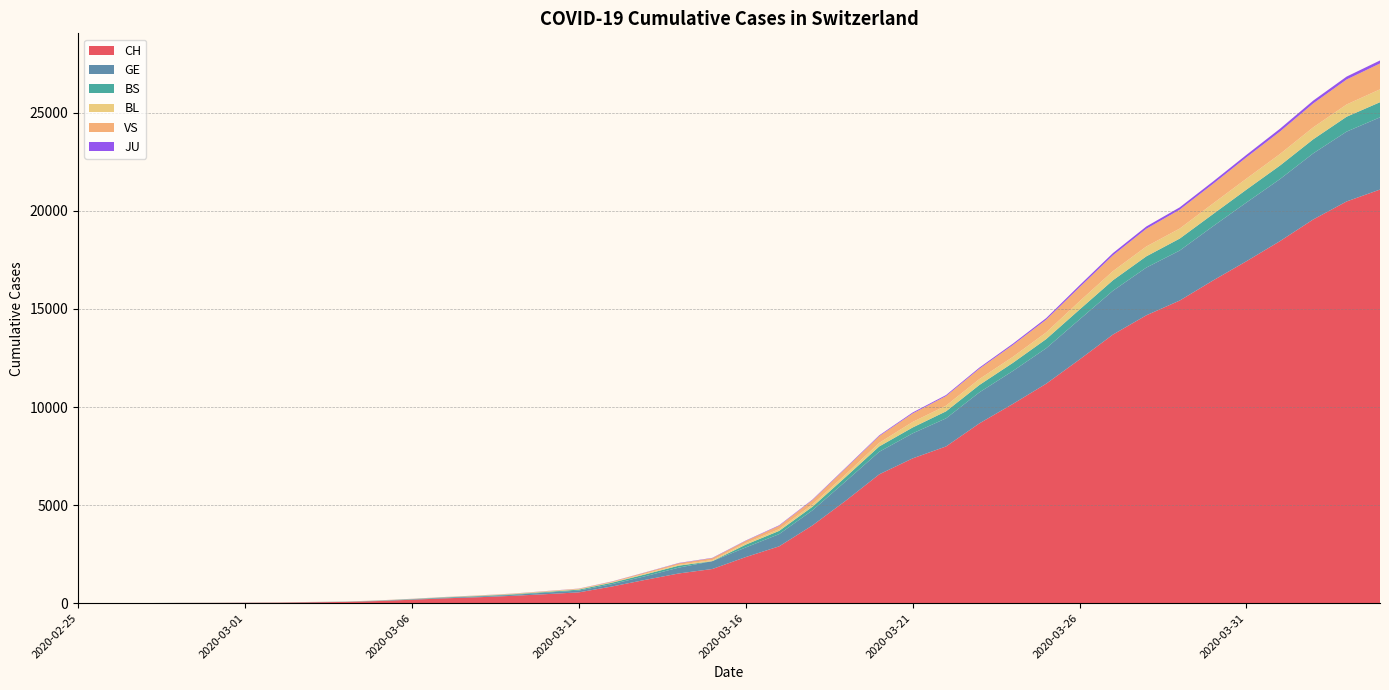

Reading left to right, extract all data points from this chart.

CH: 2020-02-25=1	2020-02-26=2	2020-02-27=4	2020-02-28=11	2020-02-29=14	2020-03-01=20	2020-03-02=26	2020-03-03=46	2020-03-04=63	2020-03-05=109	2020-03-06=176	2020-03-07=247	2020-03-08=303	2020-03-09=373	2020-03-10=458	2020-03-11=551	2020-03-12=852	2020-03-13=1191	2020-03-14=1516	2020-03-15=1742	2020-03-16=2350	2020-03-17=2896	2020-03-18=3965	2020-03-19=5229	2020-03-20=6569	2020-03-21=7382	2020-03-22=7990	2020-03-23=9167	2020-03-24=10156	2020-03-25=11188	2020-03-26=12424	2020-03-27=13695	2020-03-28=14677	2020-03-29=15429	2020-03-30=16455	2020-03-31=17435	2020-04-01=18455	2020-04-02=19564	2020-04-03=20482	2020-04-04=21088
GE: 2020-02-25=0	2020-02-26=1	2020-02-27=1	2020-02-28=3	2020-02-29=5	2020-03-01=7	2020-03-02=7	2020-03-03=9	2020-03-04=9	2020-03-05=13	2020-03-06=18	2020-03-07=30	2020-03-08=40	2020-03-09=49	2020-03-10=79	2020-03-11=90	2020-03-12=121	2020-03-13=188	2020-03-14=298	2020-03-15=401	2020-03-16=490	2020-03-17=623	2020-03-18=769	2020-03-19=991	2020-03-20=1150	2020-03-21=1276	2020-03-22=1432	2020-03-23=1582	2020-03-24=1679	2020-03-25=1809	2020-03-26=2041	2020-03-27=2234	2020-03-28=2433	2020-03-29=2550	2020-03-30=2764	2020-03-31=2994	2020-04-01=3161	2020-04-02=3369	2020-04-03=3561	2020-04-04=3683
BS: 2020-02-25=0	2020-02-26=0	2020-02-27=1	2020-02-28=1	2020-02-29=1	2020-03-01=1	2020-03-02=1	2020-03-03=3	2020-03-04=3	2020-03-05=8	2020-03-06=15	2020-03-07=21	2020-03-08=24	2020-03-09=28	2020-03-10=33	2020-03-11=49	2020-03-12=73	2020-03-13=92	2020-03-14=100	2020-03-15=0	2020-03-16=144	2020-03-17=165	2020-03-18=182	2020-03-19=222	2020-03-20=272	2020-03-21=299	2020-03-22=358	2020-03-23=376	2020-03-24=414	2020-03-25=466	2020-03-26=505	2020-03-27=534	2020-03-28=573	2020-03-29=609	2020-03-30=621	2020-03-31=657	2020-04-01=691	2020-04-02=718	2020-04-03=758	2020-04-04=771
BL: 2020-02-25=0	2020-02-26=0	2020-02-27=0	2020-02-28=1	2020-02-29=2	2020-03-01=2	2020-03-02=2	2020-03-03=2	2020-03-04=2	2020-03-05=6	2020-03-06=6	2020-03-07=15	2020-03-08=19	2020-03-09=20	2020-03-10=22	2020-03-11=26	2020-03-12=26	2020-03-13=42	2020-03-14=47	2020-03-15=54	2020-03-16=76	2020-03-17=89	2020-03-18=116	2020-03-19=134	2020-03-20=184	2020-03-21=282	2020-03-22=289	2020-03-23=302	2020-03-24=306	2020-03-25=341	2020-03-26=422	2020-03-27=466	2020-03-28=502	2020-03-29=511	2020-03-30=539	2020-03-31=561	2020-04-01=588	2020-04-02=610	2020-04-03=625	2020-04-04=656
VS: 2020-02-25=0	2020-02-26=0	2020-02-27=0	2020-02-28=1	2020-02-29=1	2020-03-01=0	2020-03-02=3	2020-03-03=3	2020-03-04=4	2020-03-05=5	2020-03-06=6	2020-03-07=0	2020-03-08=7	2020-03-09=12	2020-03-10=17	2020-03-11=22	2020-03-12=30	2020-03-13=53	2020-03-14=76	2020-03-15=98	2020-03-16=116	2020-03-17=173	2020-03-18=225	2020-03-19=311	2020-03-20=346	2020-03-21=433	2020-03-22=490	2020-03-23=527	2020-03-24=606	2020-03-25=651	2020-03-26=715	2020-03-27=808	2020-03-28=902	2020-03-29=964	2020-03-30=1000	2020-03-31=1085	2020-04-01=1145	2020-04-02=1218	2020-04-03=1273	2020-04-04=1319
JU: 2020-02-25=0	2020-02-26=0	2020-02-27=0	2020-02-28=0	2020-02-29=0	2020-03-01=0	2020-03-02=0	2020-03-03=1	2020-03-04=1	2020-03-05=2	2020-03-06=3	2020-03-07=4	2020-03-08=4	2020-03-09=5	2020-03-10=6	2020-03-11=6	2020-03-12=9	2020-03-13=10	2020-03-14=15	2020-03-15=16	2020-03-16=17	2020-03-17=24	2020-03-18=26	2020-03-19=31	2020-03-20=37	2020-03-21=49	2020-03-22=51	2020-03-23=57	2020-03-24=66	2020-03-25=78	2020-03-26=99	2020-03-27=112	2020-03-28=118	2020-03-29=118	2020-03-30=122	2020-03-31=127	2020-04-01=144	2020-04-02=145	2020-04-03=149	2020-04-04=153